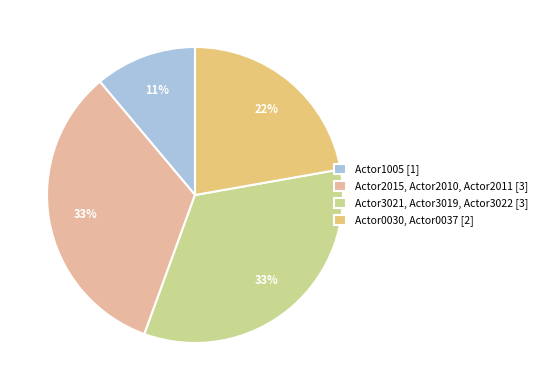

Is Actor1005 the majority of the pie?

No